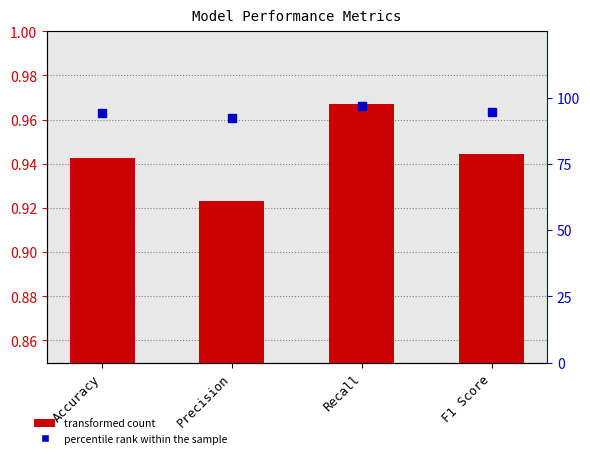

Reading right to left, list all the values displayed in this chart.

Value: F1 Score=0.9	Recall=1.0	Precision=0.9	Accuracy=0.9
percentile rank within the sample: F1 Score=94.5	Recall=96.7	Precision=92.3	Accuracy=94.3